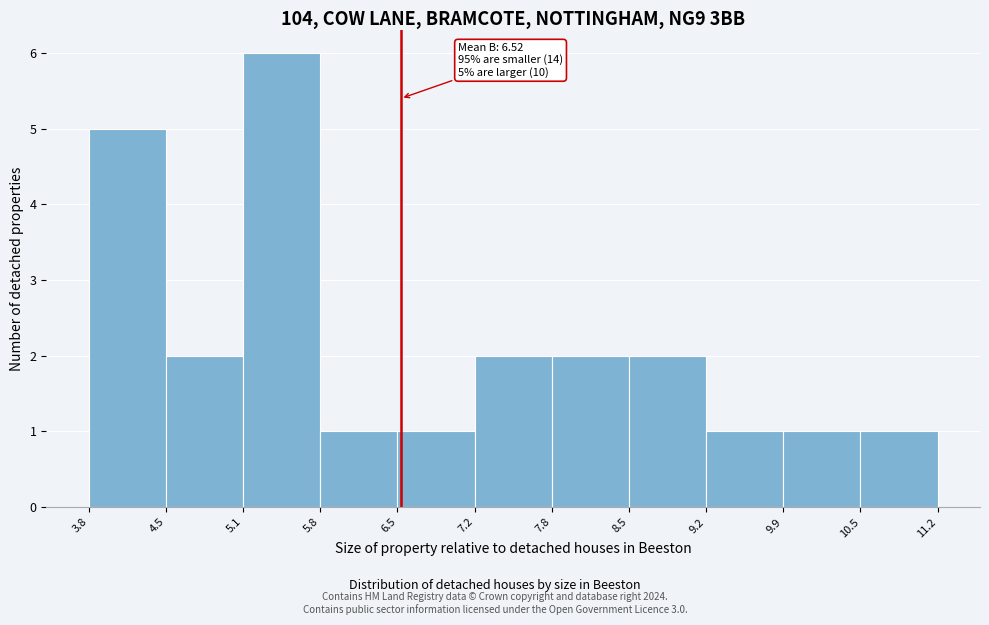

Which range on the x-axis has the tallest bar?

5.1 to 5.8